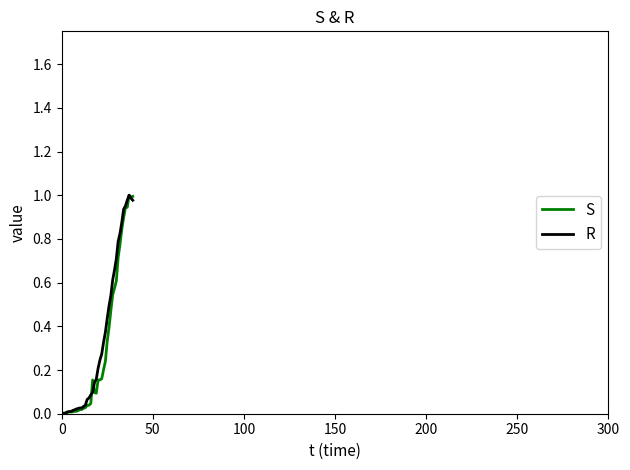

What are all the series names shown in the legend?

S, R